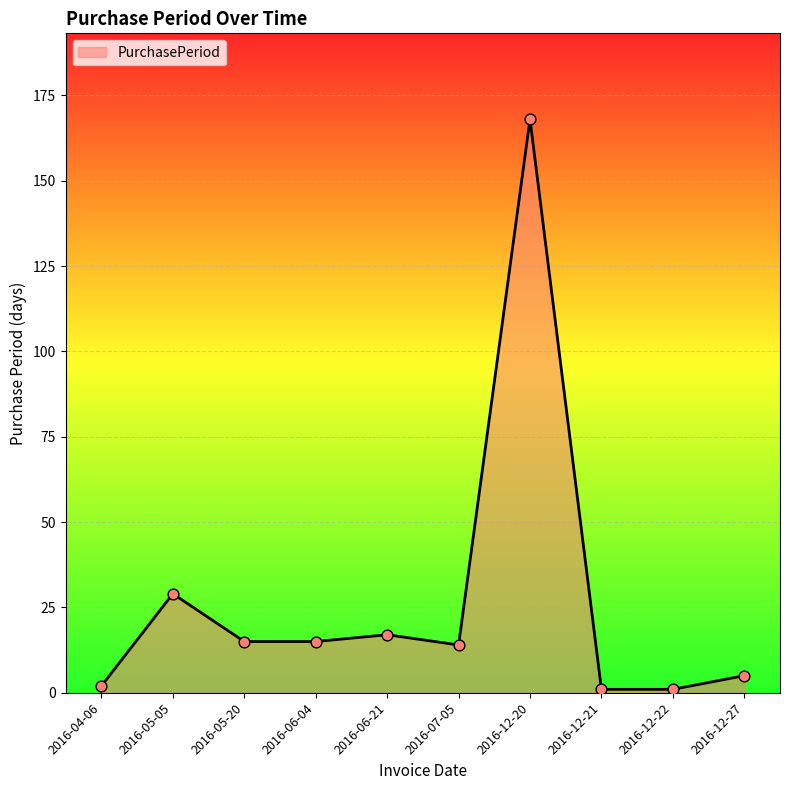

Approximately how many times larger is the value at 2016-05-20 compared to 2016-12-20?

0.1